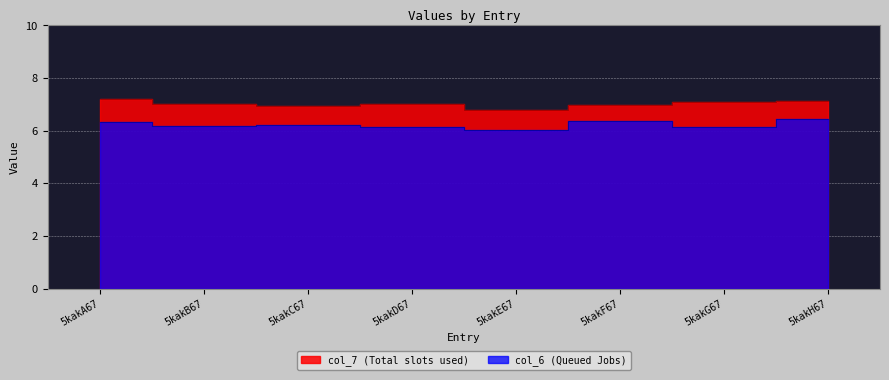

What is the difference between the maximum and second lowest values in the col_7 series?

0.3